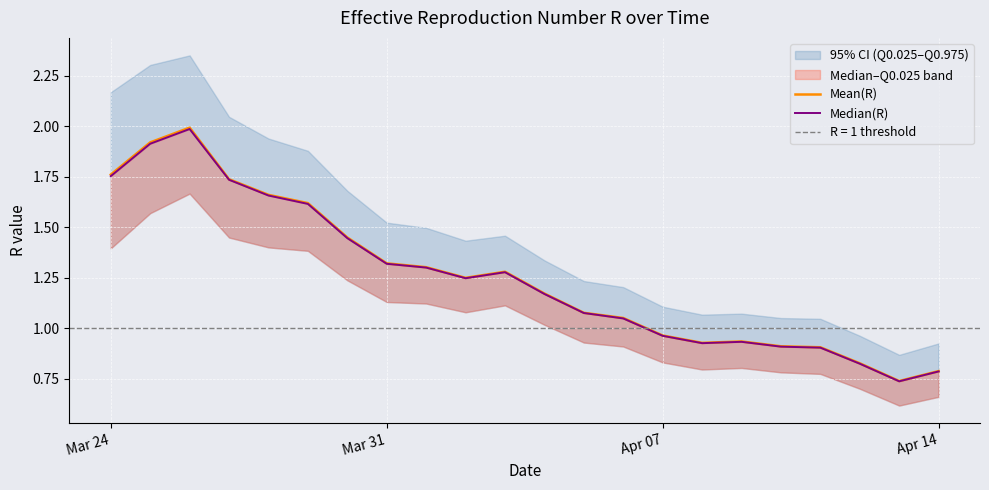

True or false: Median(R) has more than 1 points higher than both neighbors.

True